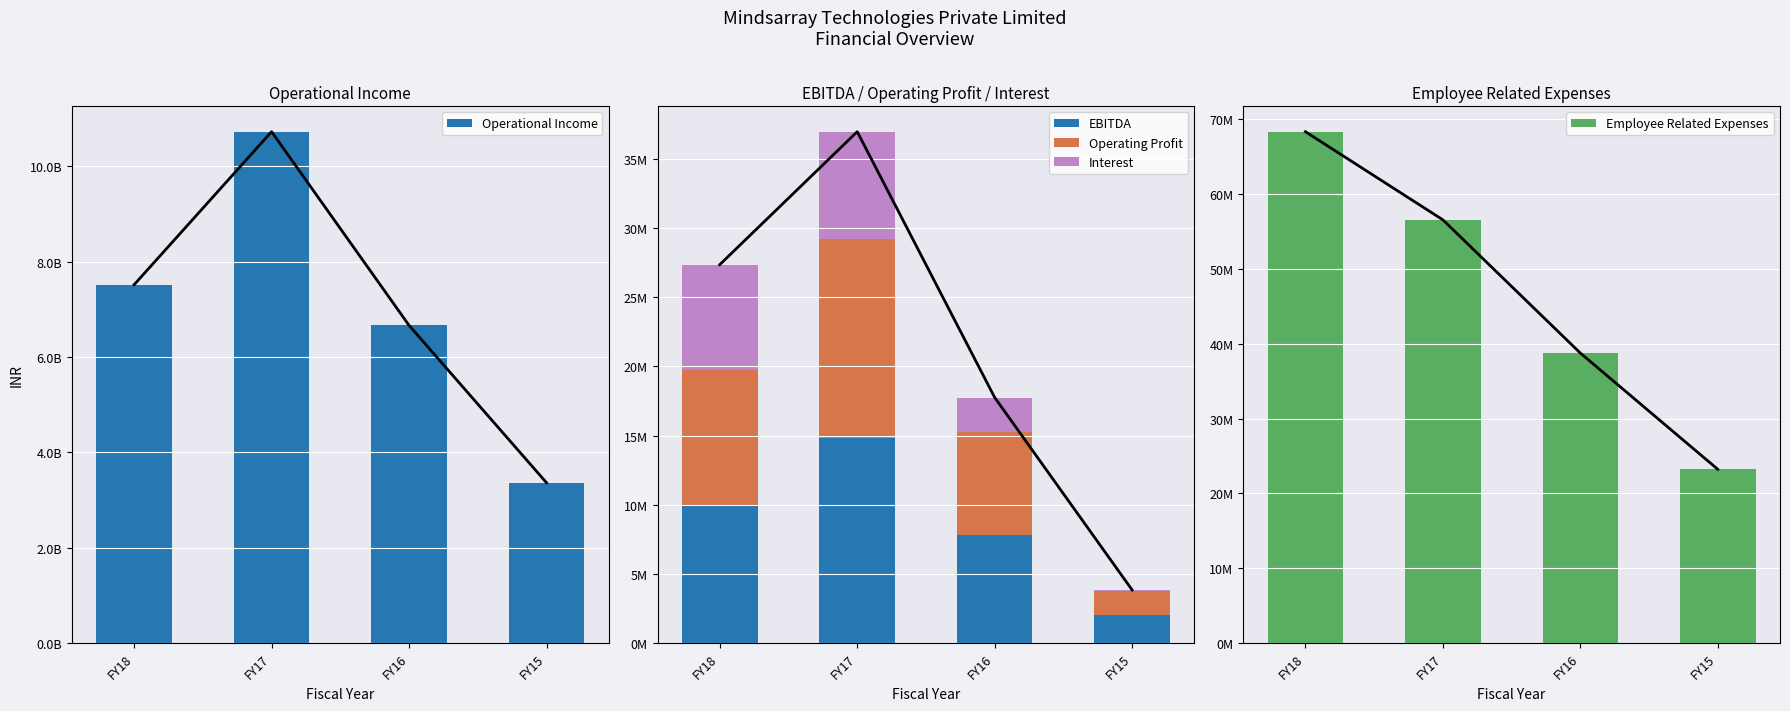

Where is Interest nearest to the value 3910249?

FY16